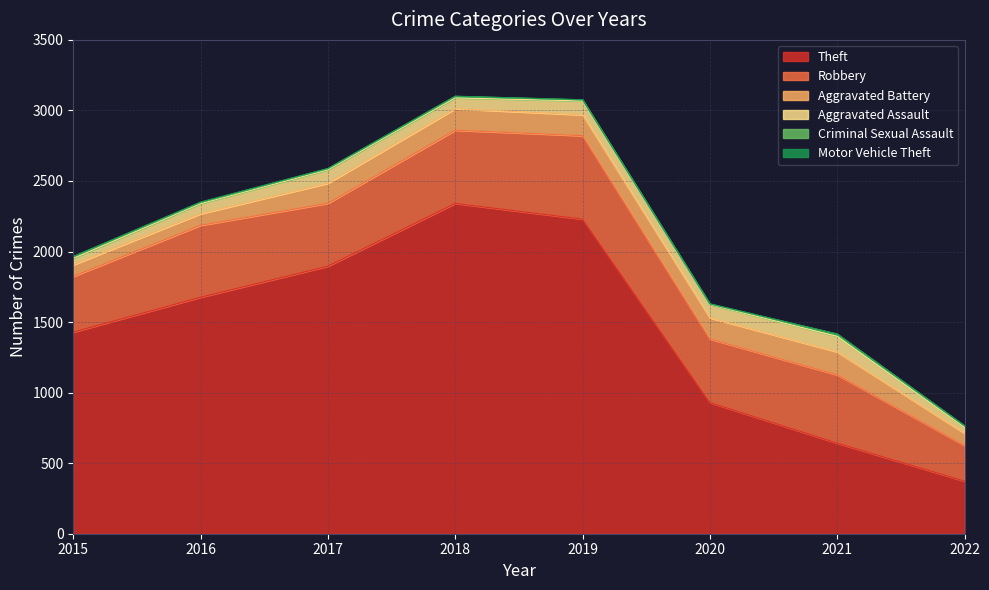

Does the chart have visible grid lines?

Yes